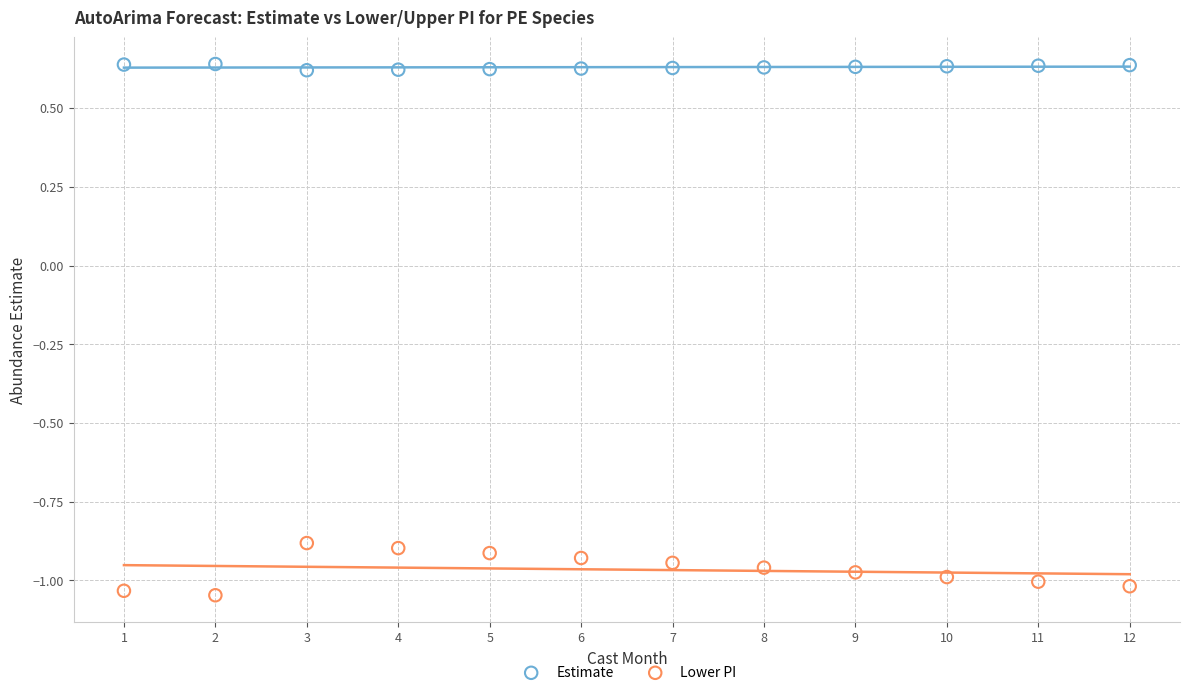

Across all data points, what is the range of Y values (max minus min)?

1.7